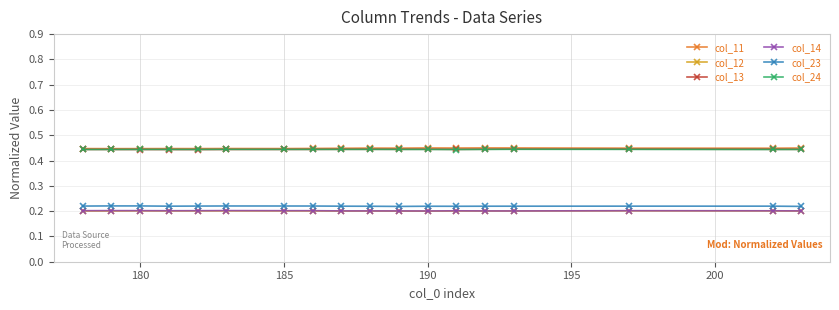

What are all the series names shown in the legend?

col_11, col_12, col_13, col_14, col_23, col_24